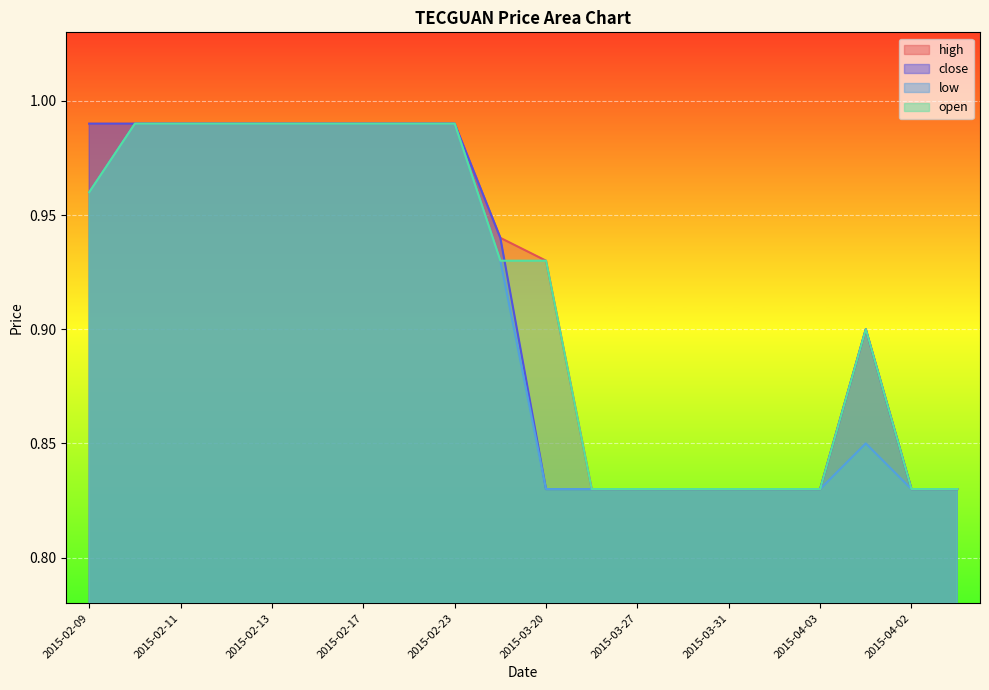

What is the average value of the high series?

0.9